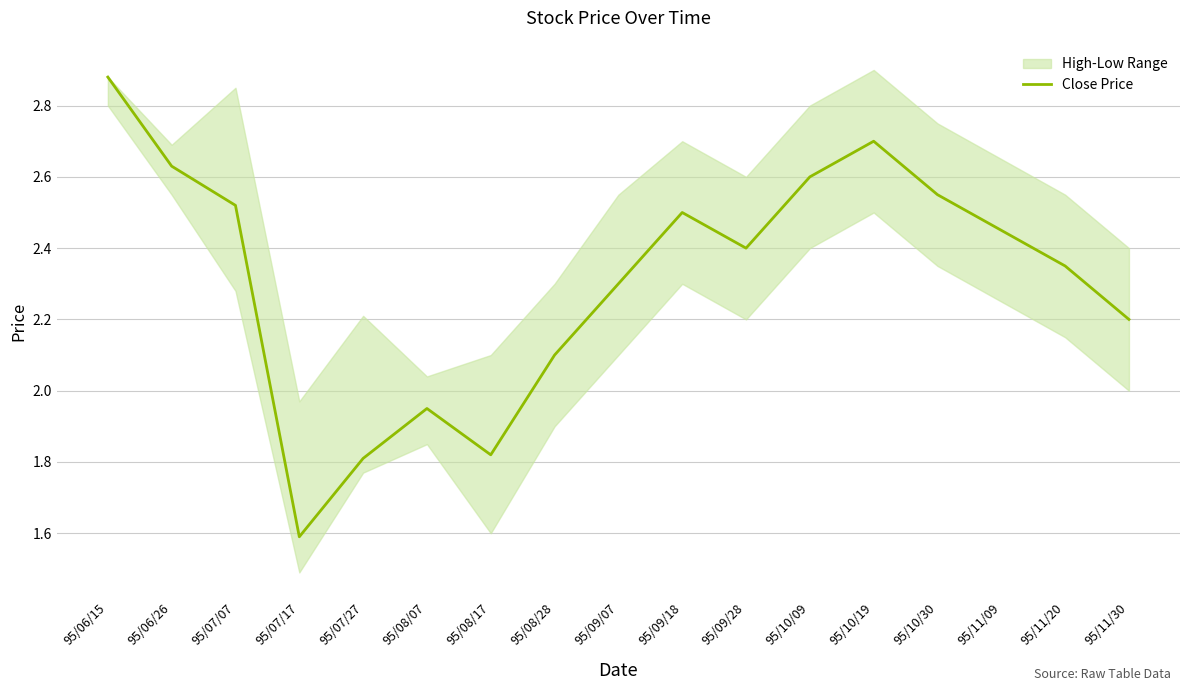

Is it true that the value at 95/10/30 is 0.7?

False